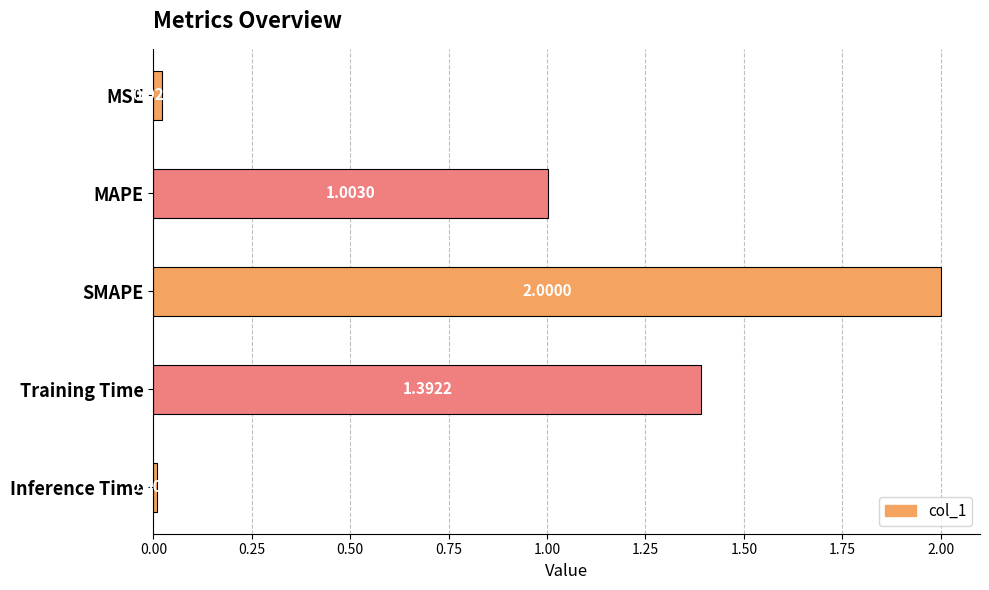

How many bars are there in total?

5